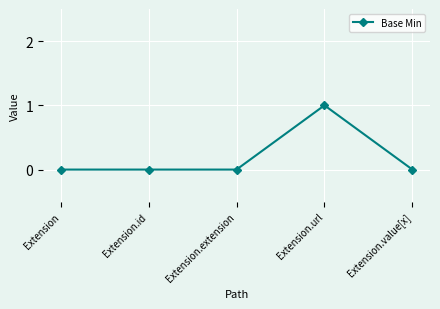

Is this an area chart (filled region under the line)?

No